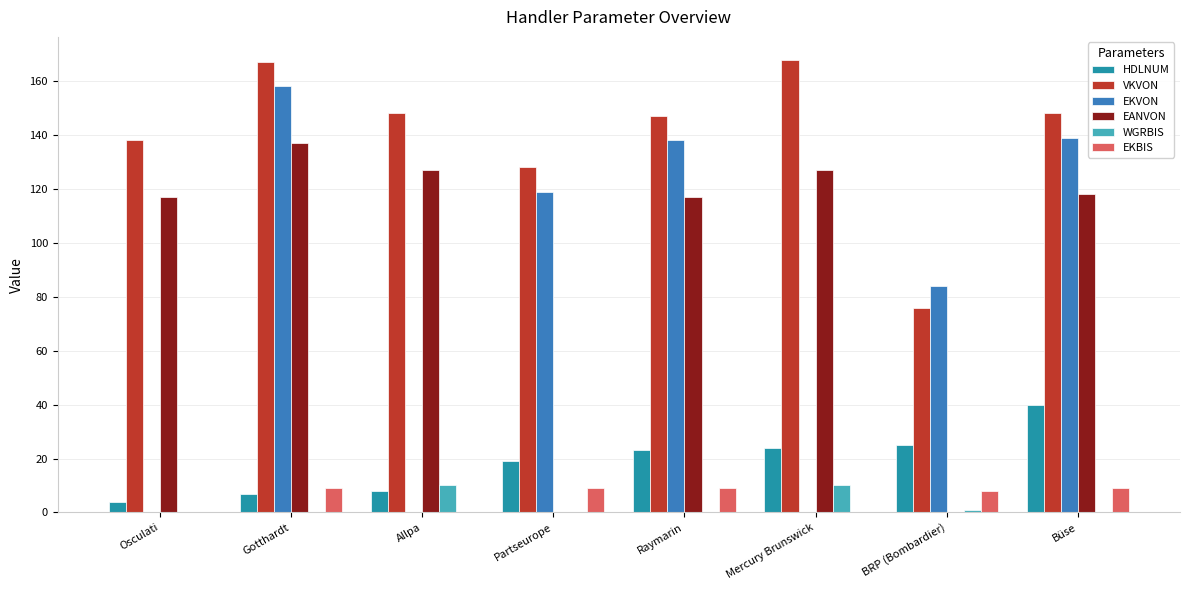

At which label does EKVON reach its peak?

Gotthardt